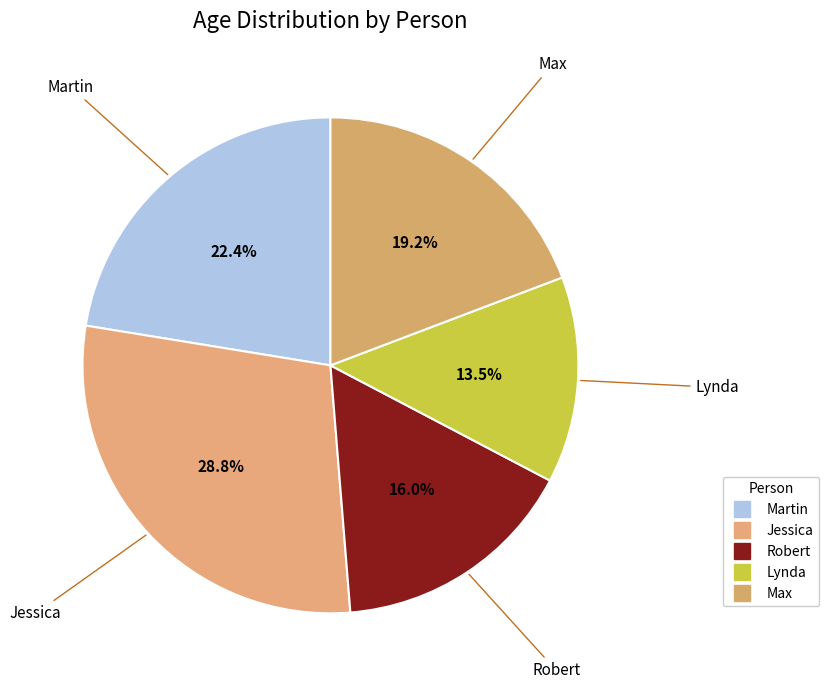

Is there a majority slice in this chart?

No